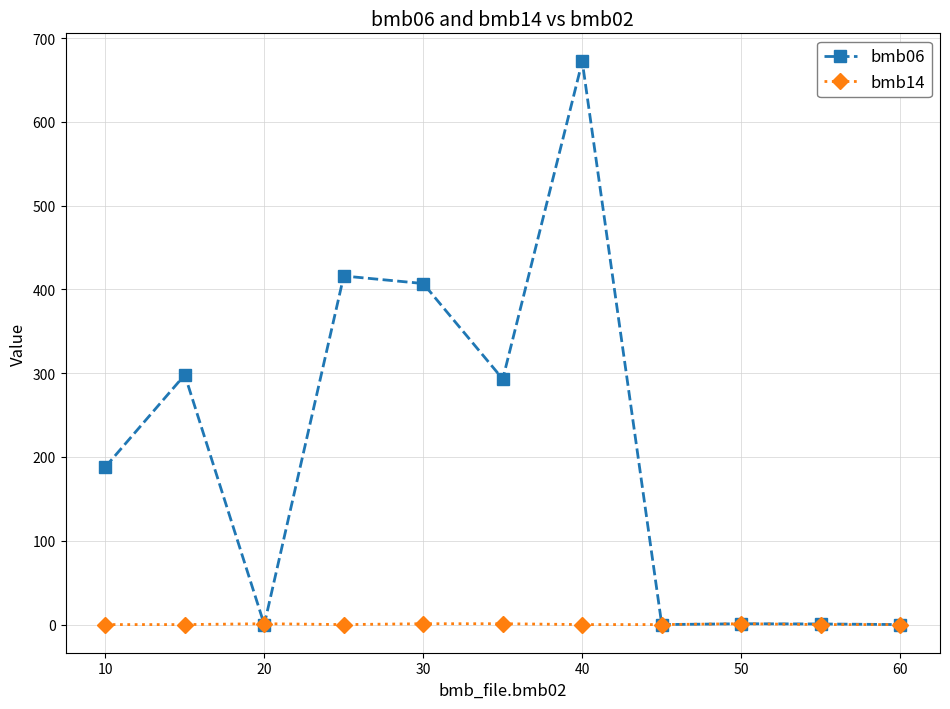

At how many categories does at least one series exceed 357?

3